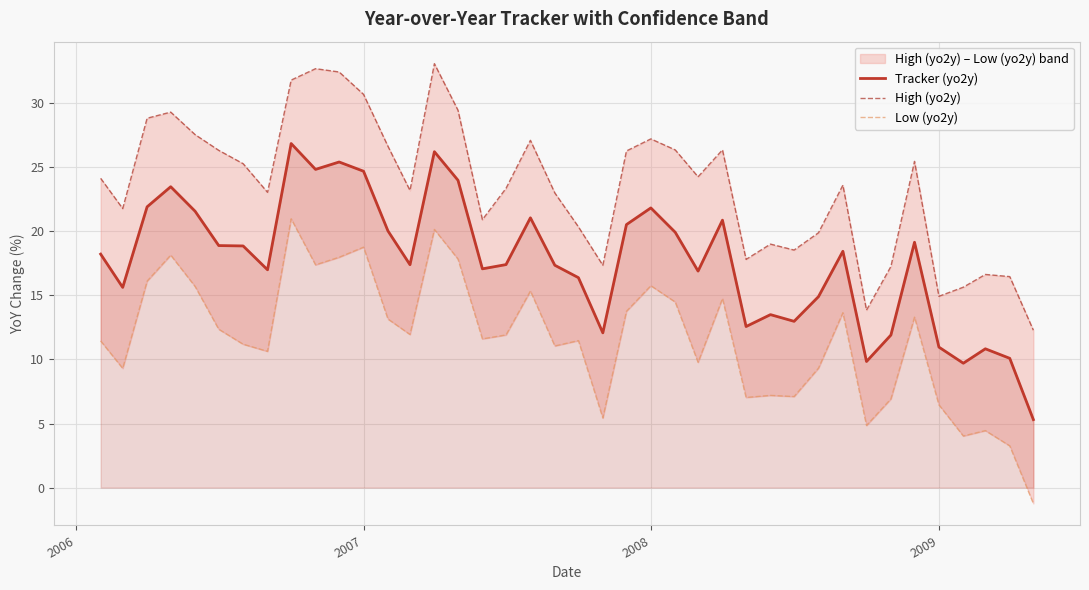

True or false: High (yo2y) has more than 1 points higher than both neighbors.

True